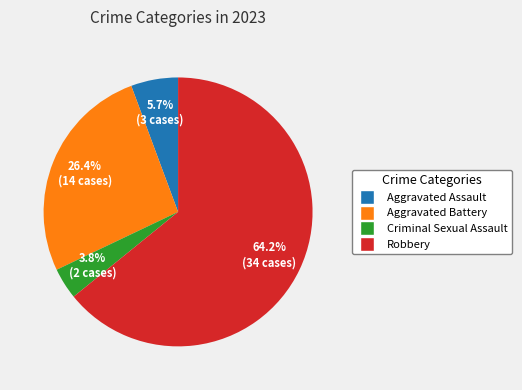

True or false: Aggravated Battery accounts for 39% of the total.

False